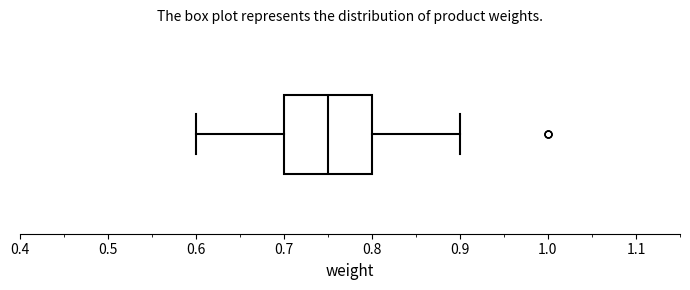

Where is the right edge of the box on the x-axis? The values are not printed on the chart, so give them approximately, as read against the axis.

0.80